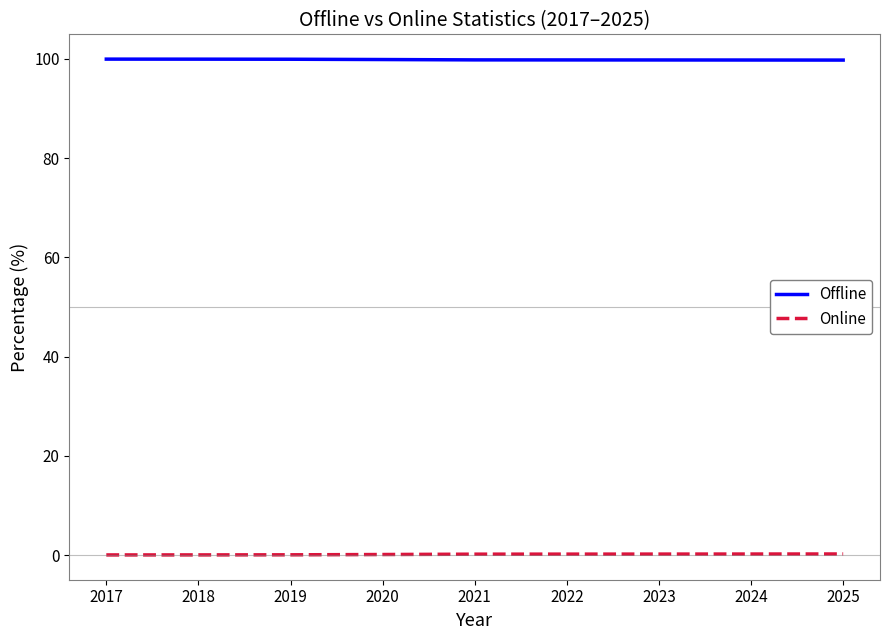

At how many categories does at least one series exceed 59?

9